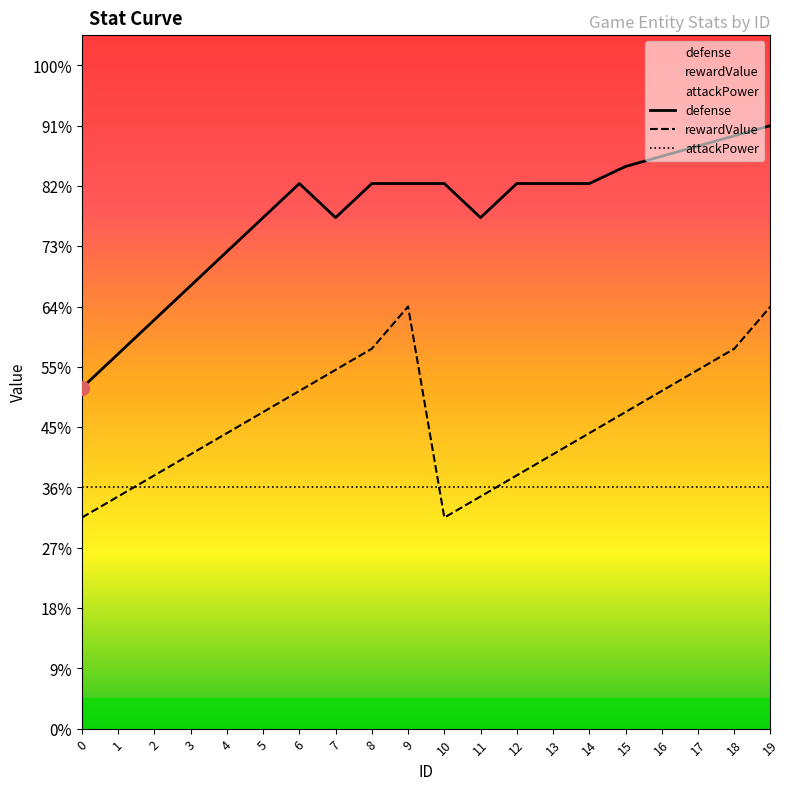

True or false: rewardValue and defense cross at least once.

False